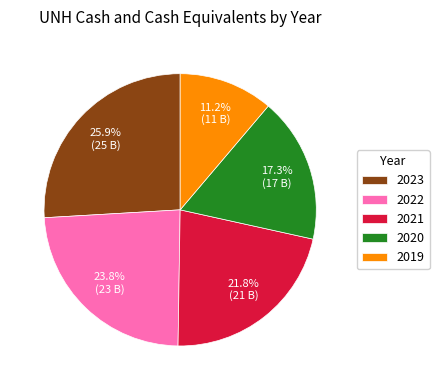

Rank the categories by value from lowest to highest.

2019, 2020, 2021, 2022, 2023